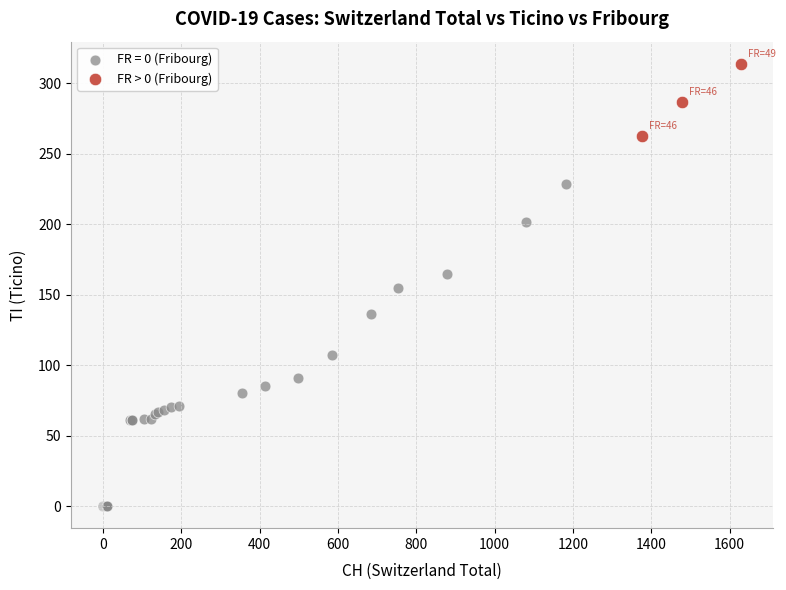

Which series contains the highest Y value?

FR > 0 (Fribourg)